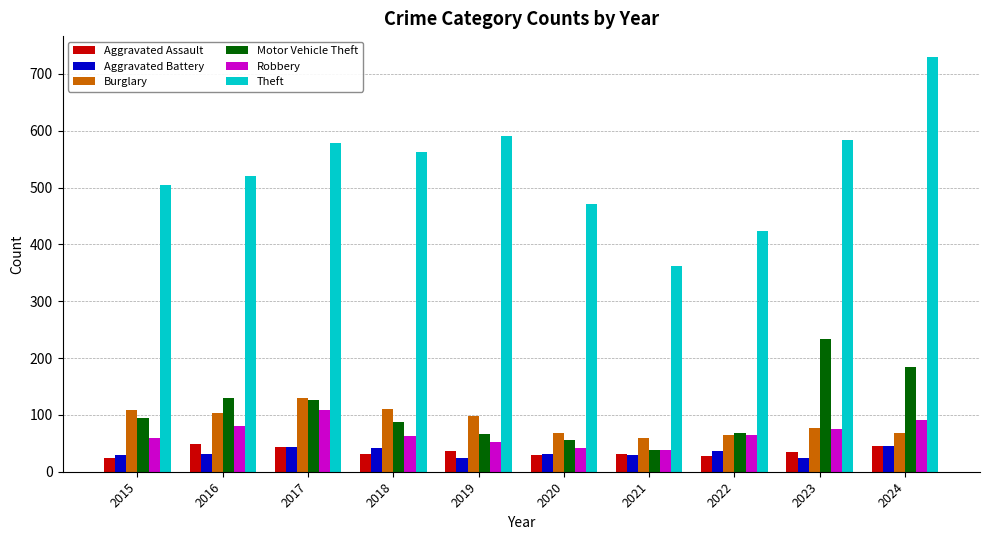

What is the difference between the second highest and second lowest values in the Burglary series?

46